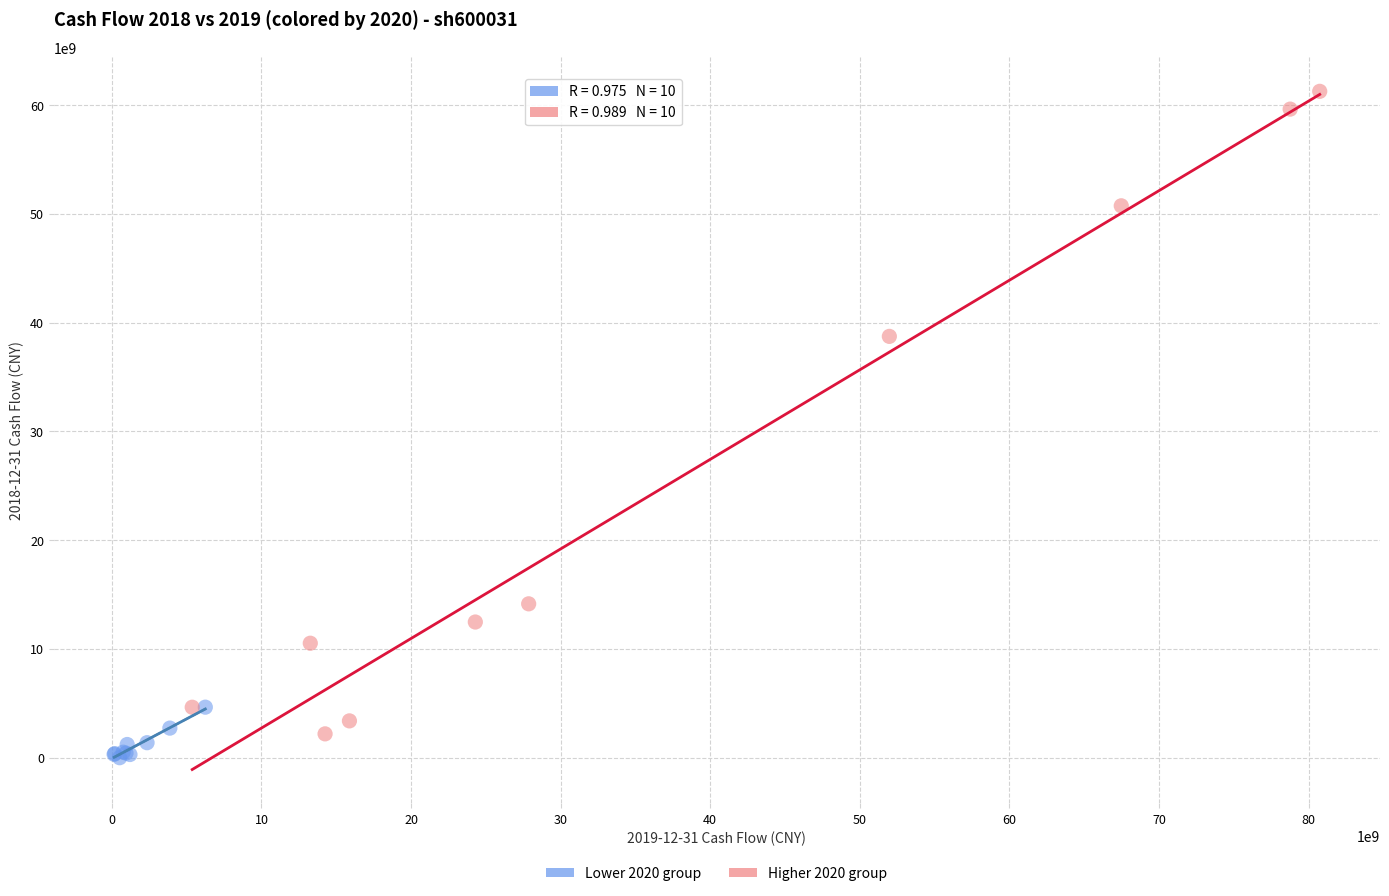

What are all the series names shown in the legend?

Lower 2020 group, Higher 2020 group